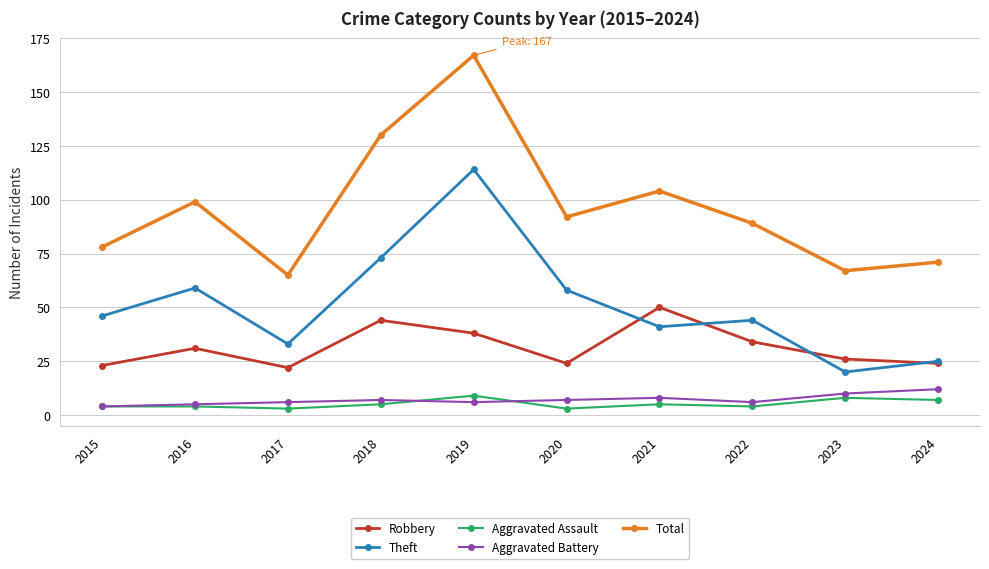

What is the sum of the Theft values at 2020 and 2018?

131